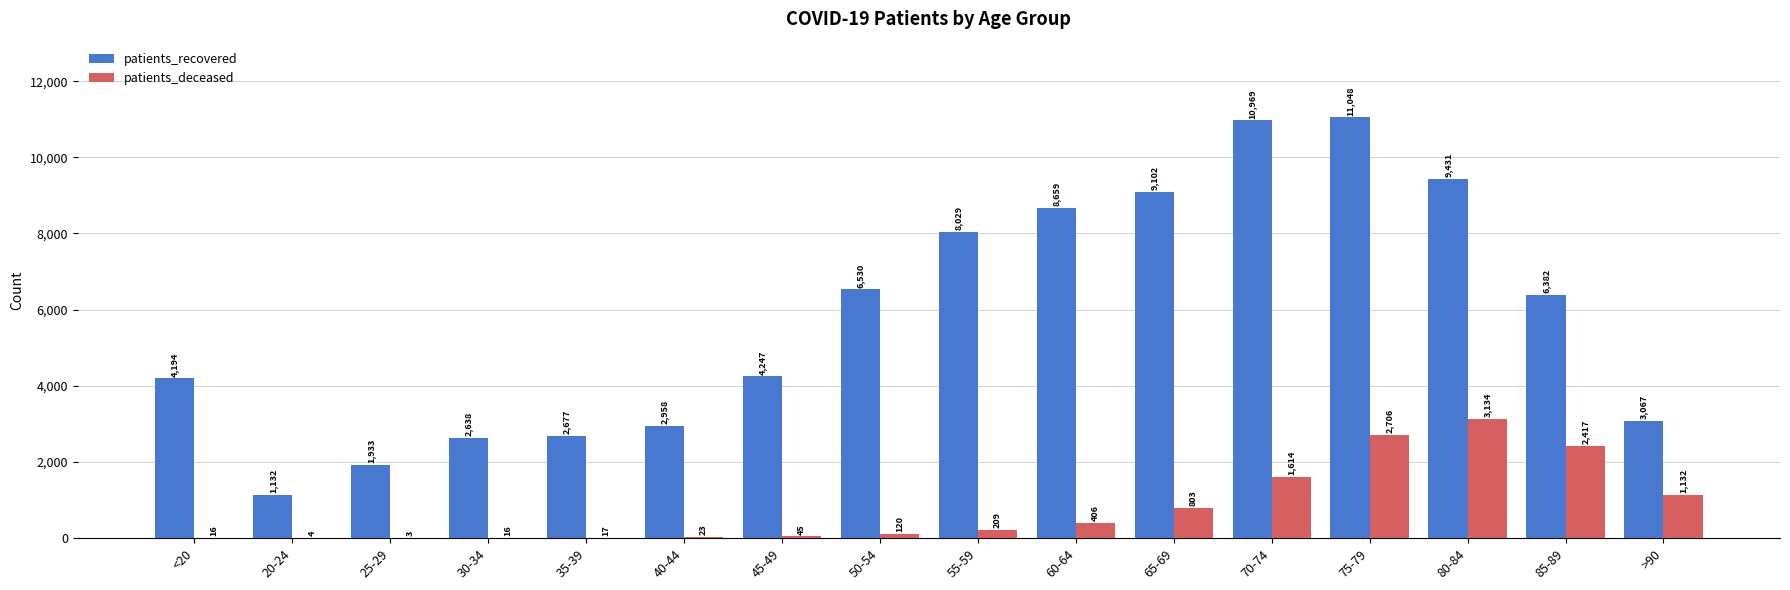

What is the spread (max minus min) of values at 75-79?

8342